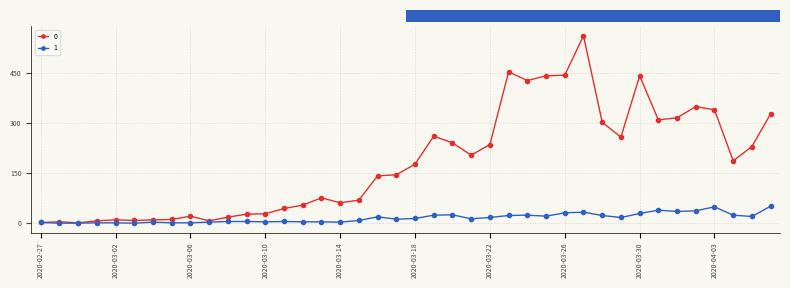

What is the sum of all 1 values?

630